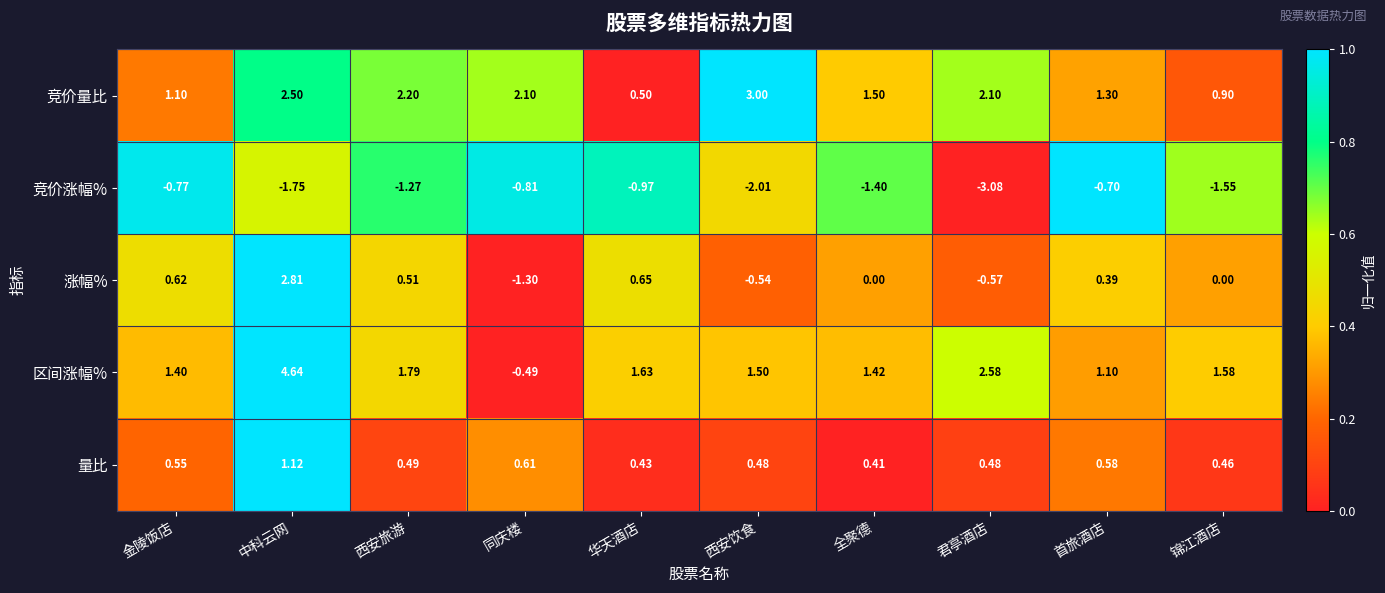

At which category is the sum across all series the highest?

中科云网